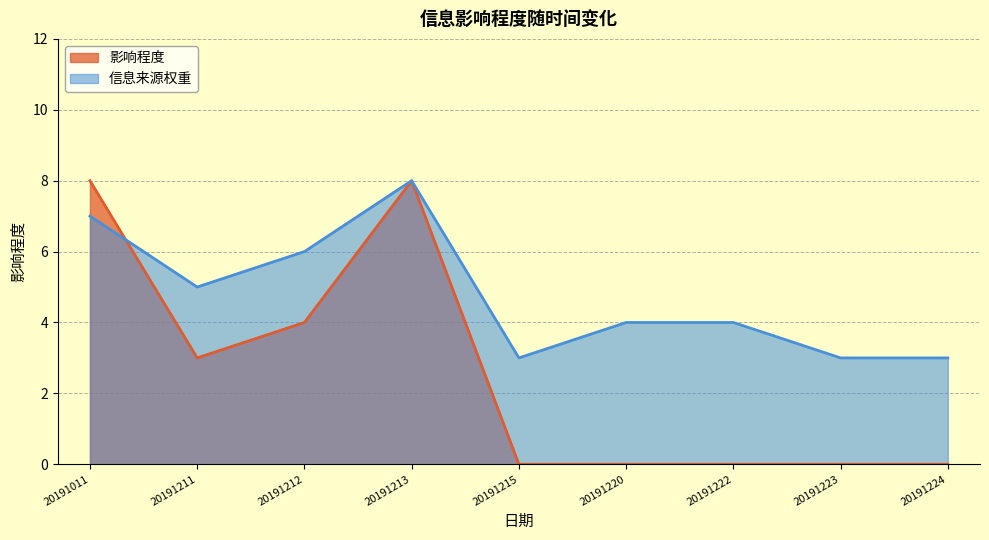

Where is 信息来源权重 nearest to the value 5?

20191211